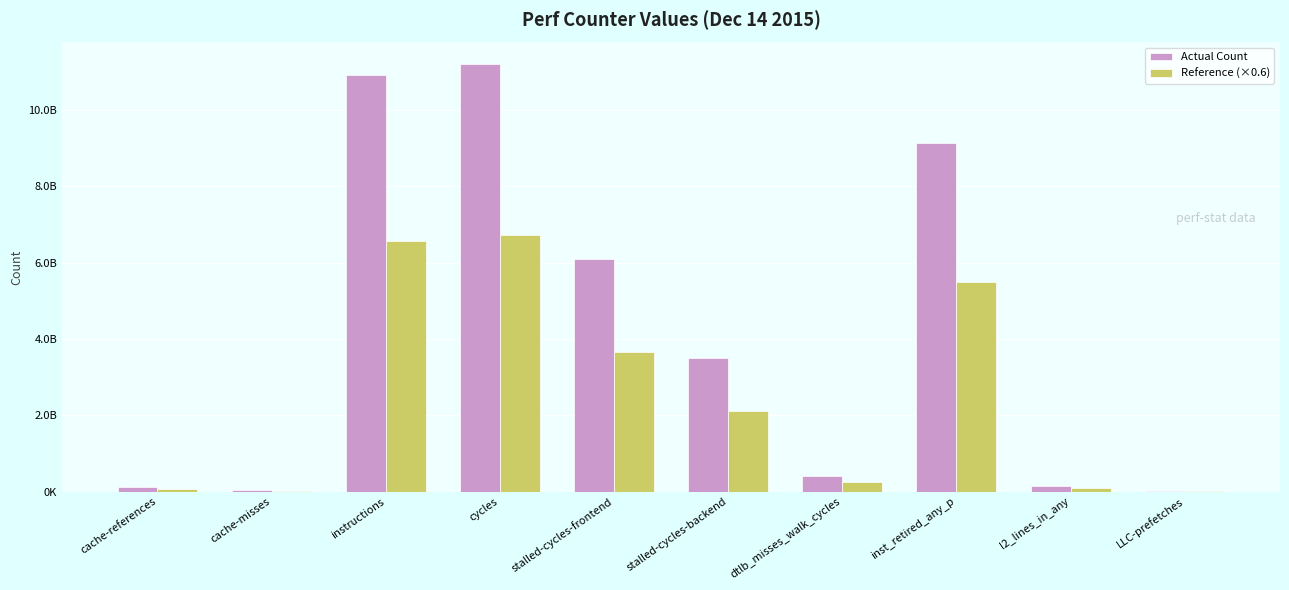

What is the difference between the maximum and minimum values in the Actual Count series?

11194154135.0